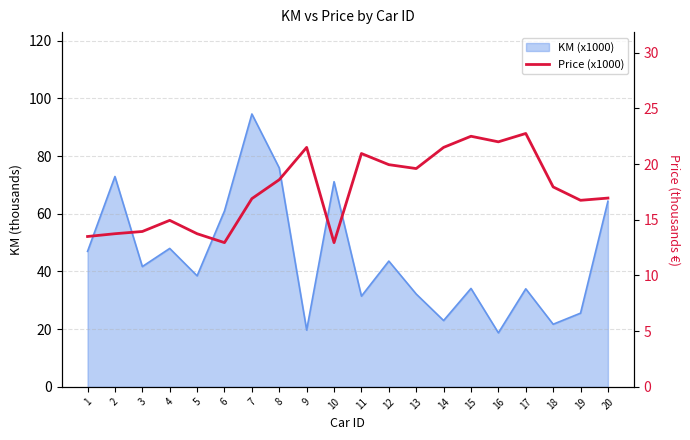

The chart shows a value of 15.5 at 15. True or false?

False